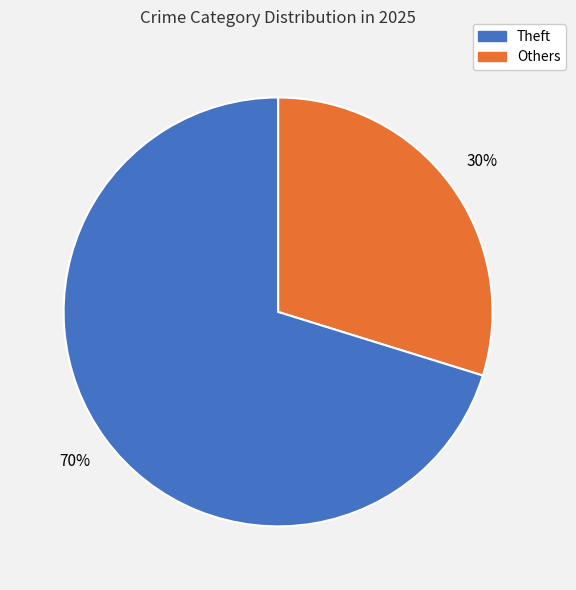

To the nearest percent, what is the average slice percentage?

50%